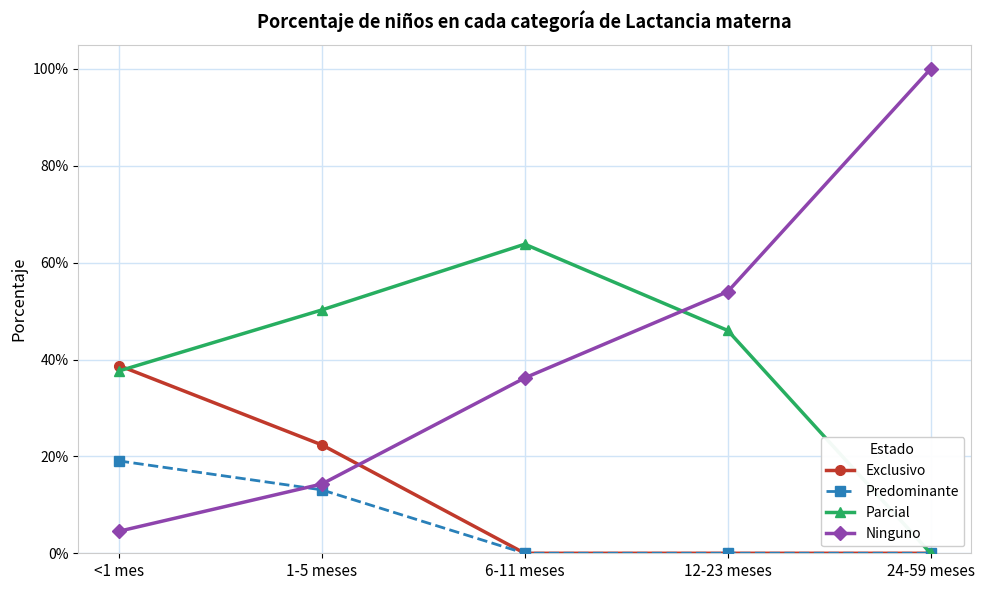

The value of Parcial at 6-11 meses is 0.6. True or false?

True